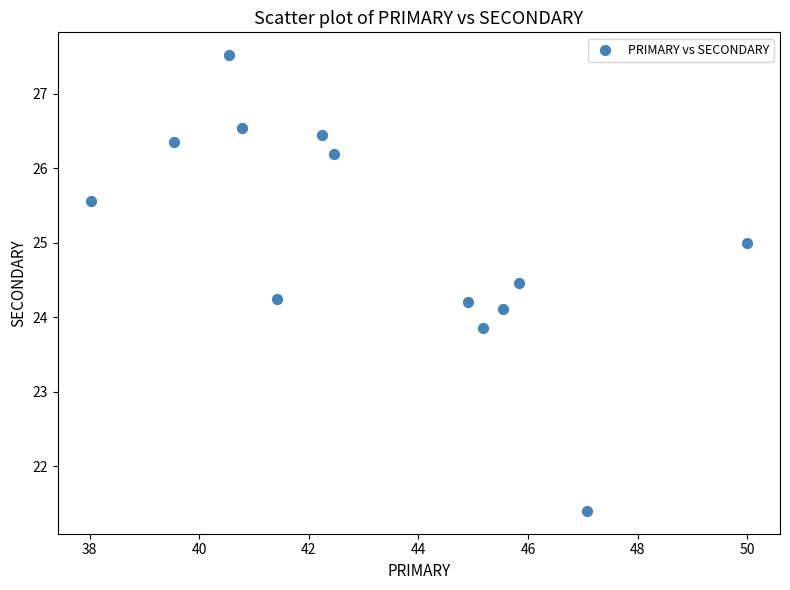

What is the range of Y values (max minus min)?

6.1